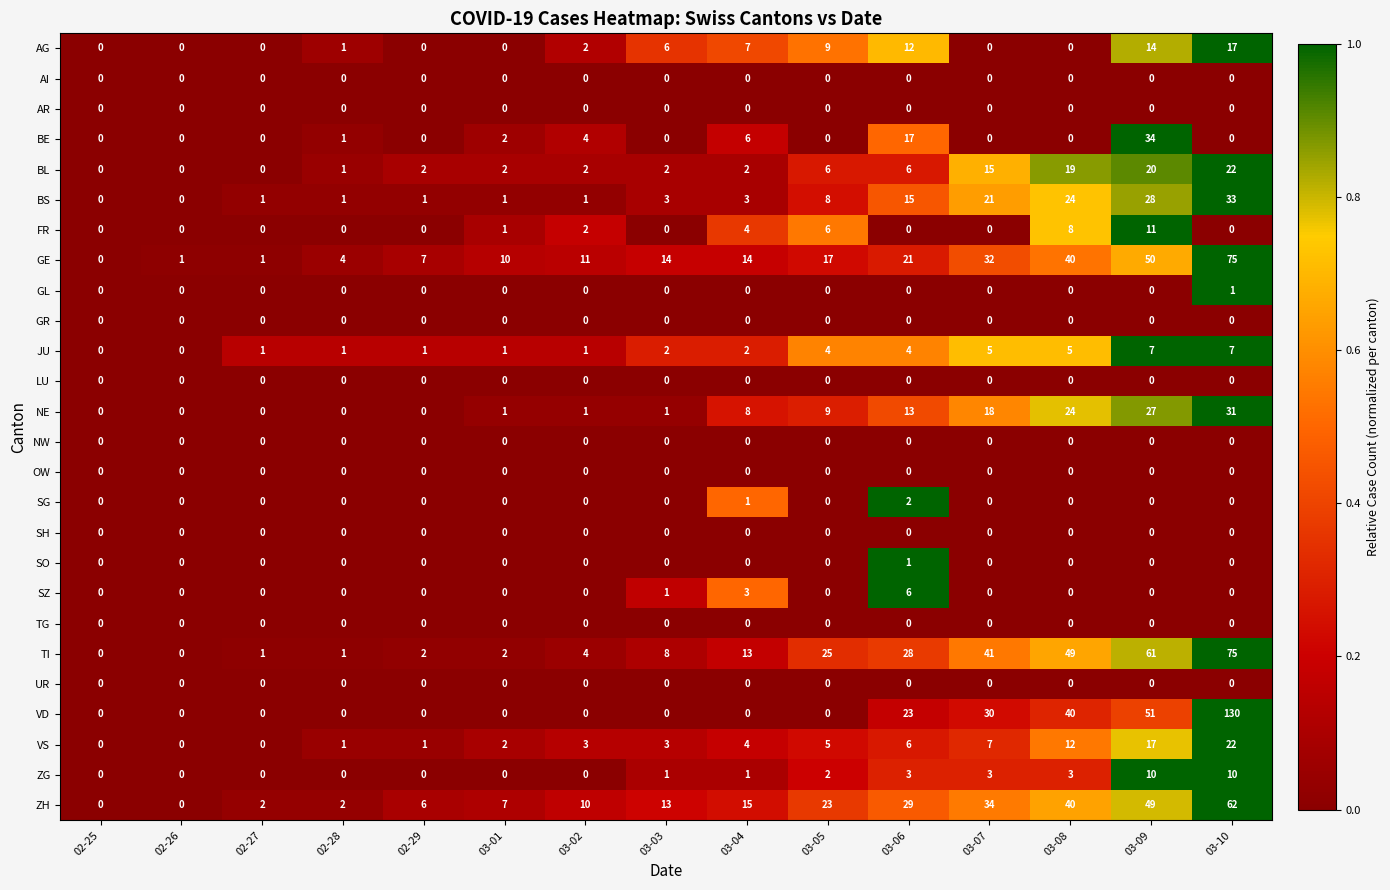

Between 03-02 and 03-08, which series saw the biggest shift?

TI